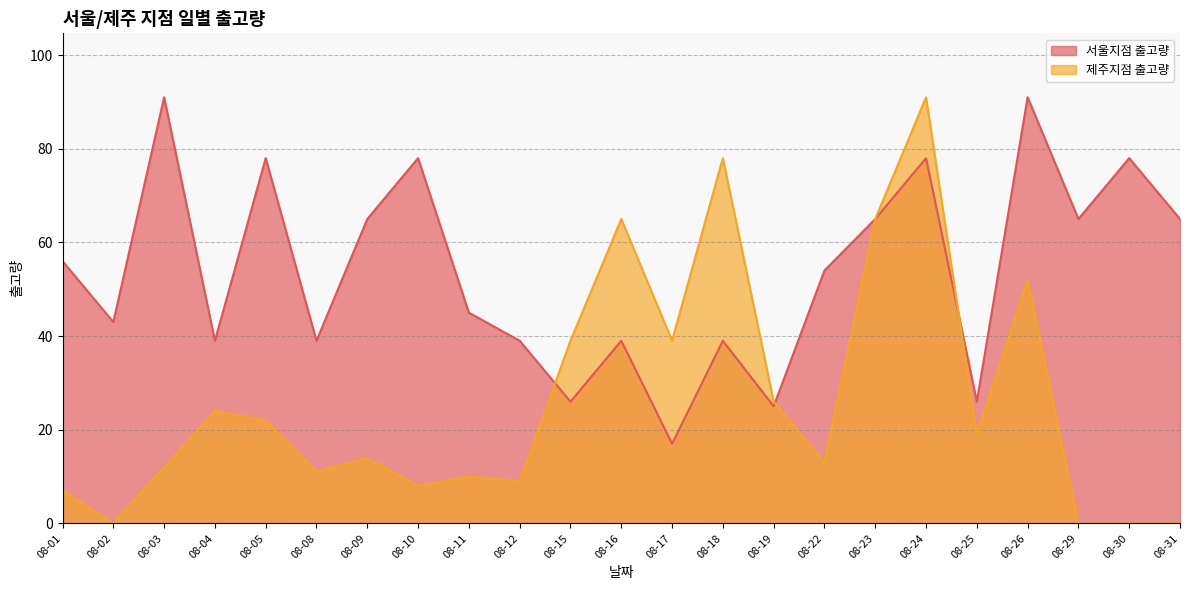

Does the chart display data point markers on the line(s)?

No